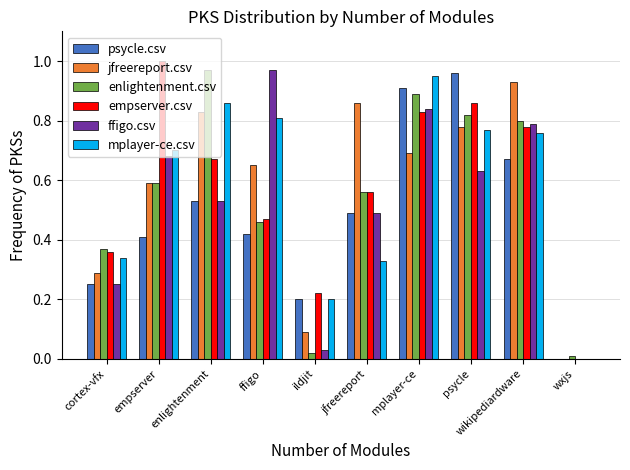

Are the bars grouped side by side (vs. stacked)?

Yes